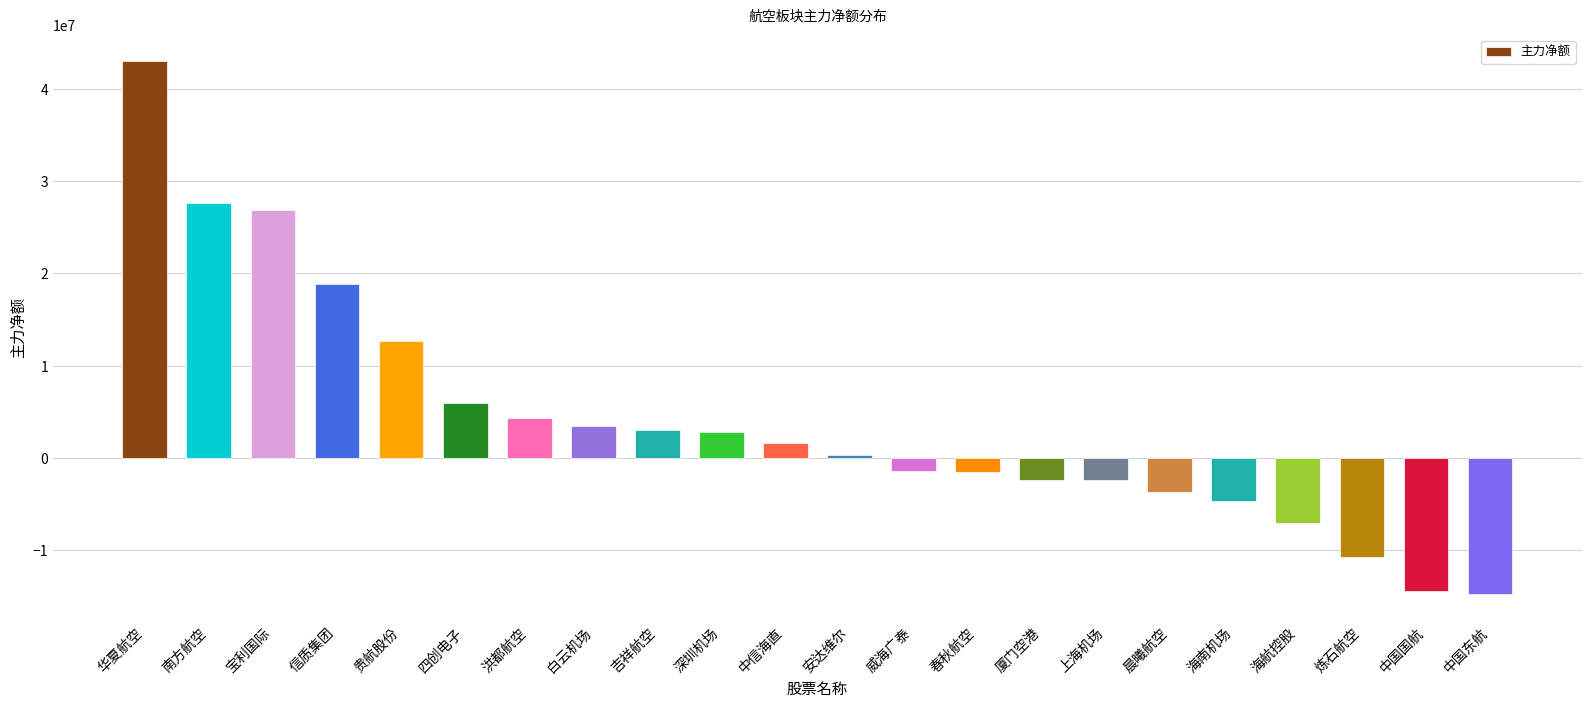

How many data points are less than 1584271?

11